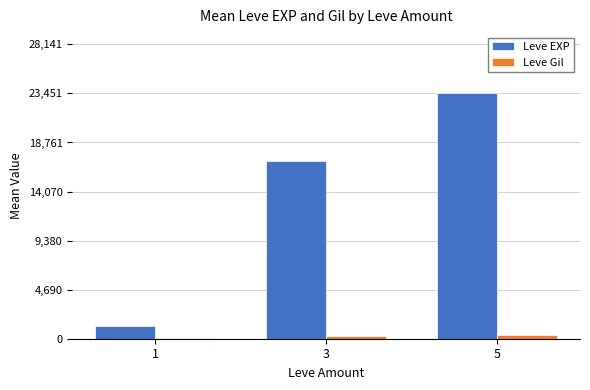

List the labels in order of Leve EXP value, smallest first.

1, 3, 5